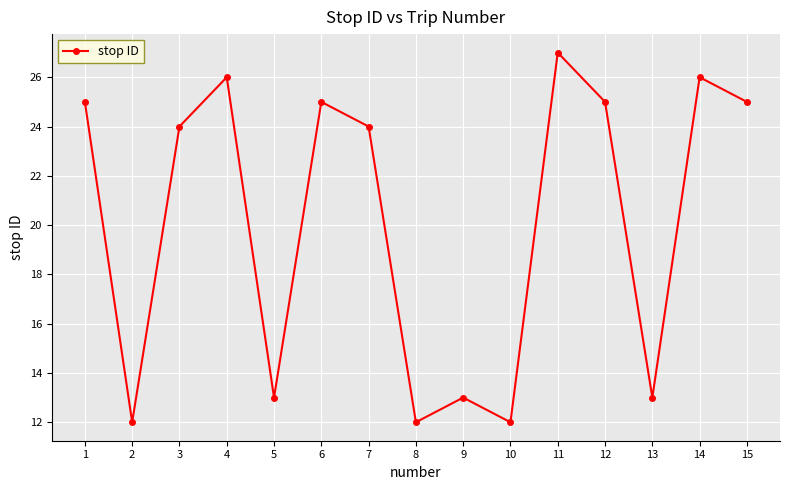

What value does the data have at 4, to the nearest 10?

30